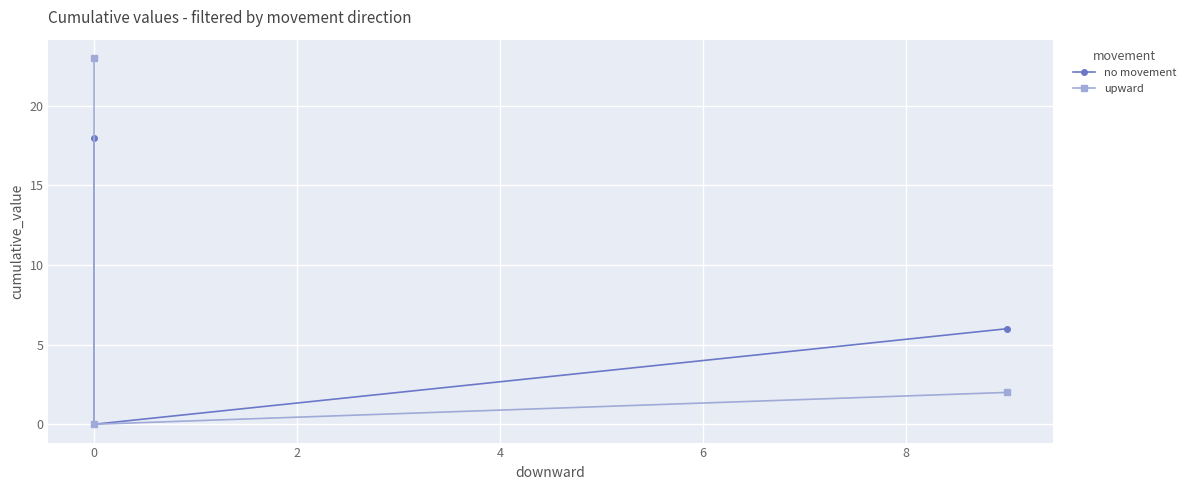

The value of upward at 0 is 41. True or false?

False